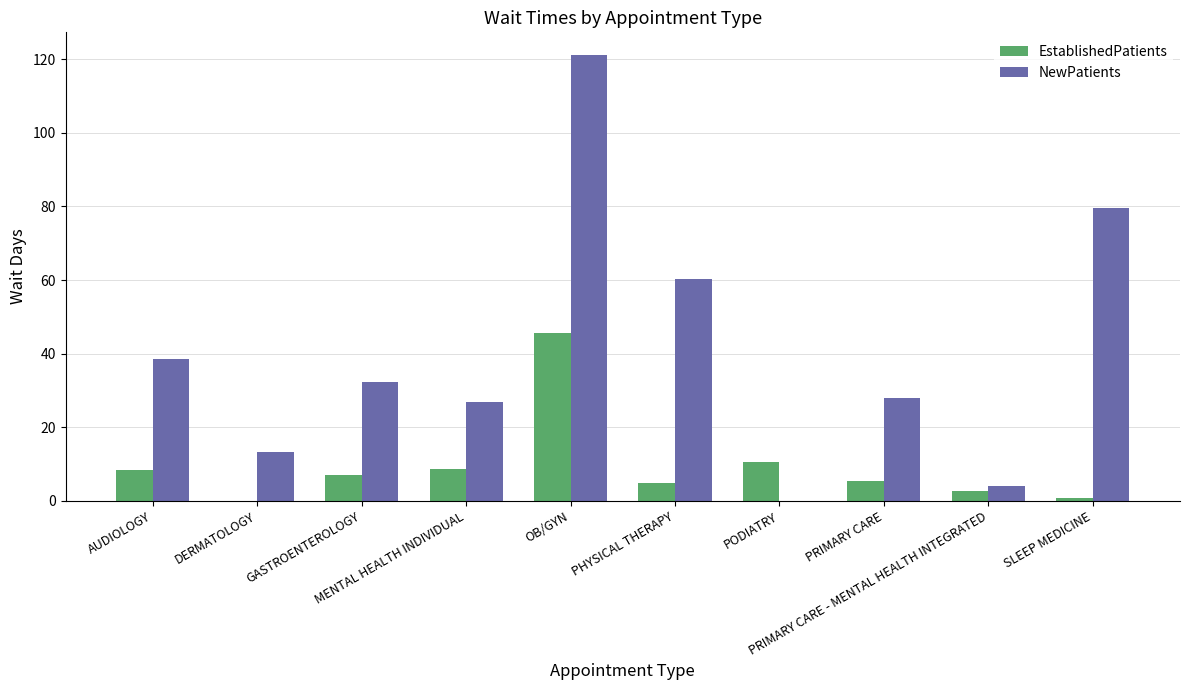

Which series has the largest total across all categories?

NewPatients